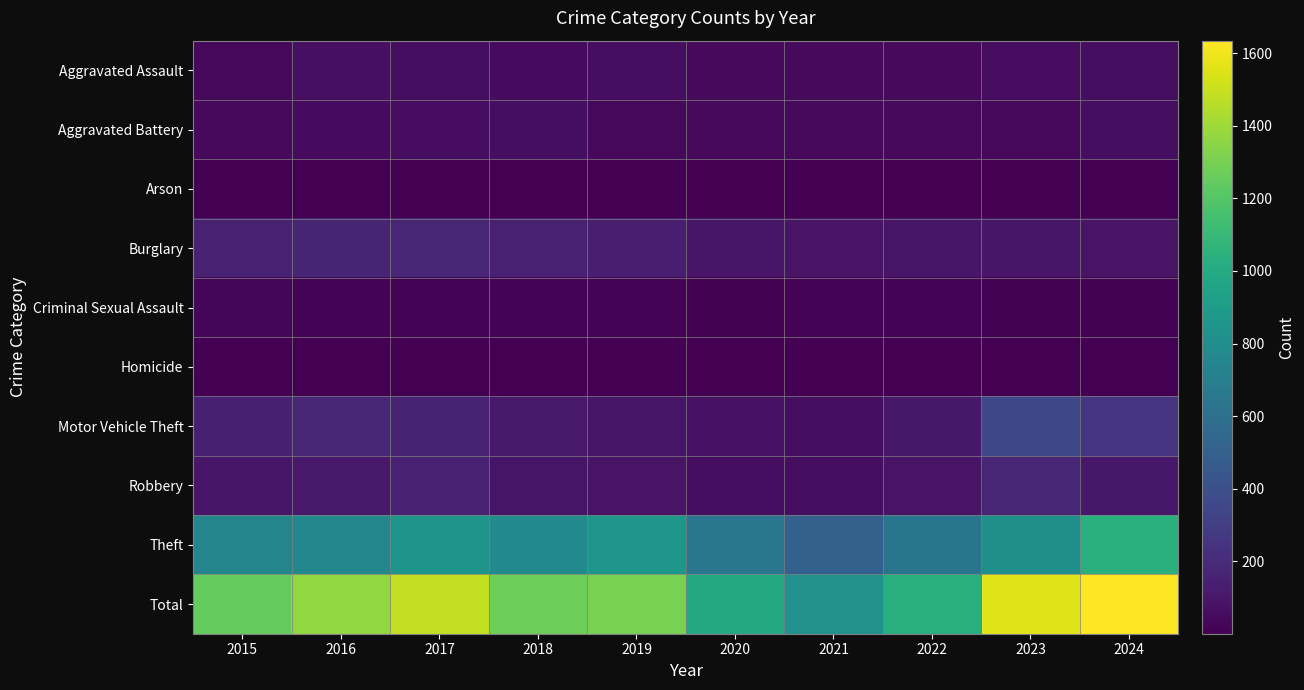

Between 2021 and 2018, which is larger?

2018